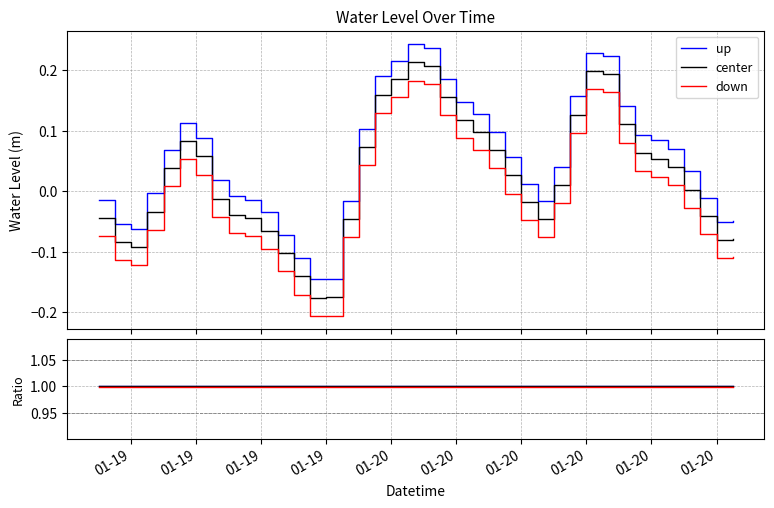

True or false: down has a value of 1.0 at 01-20.

True